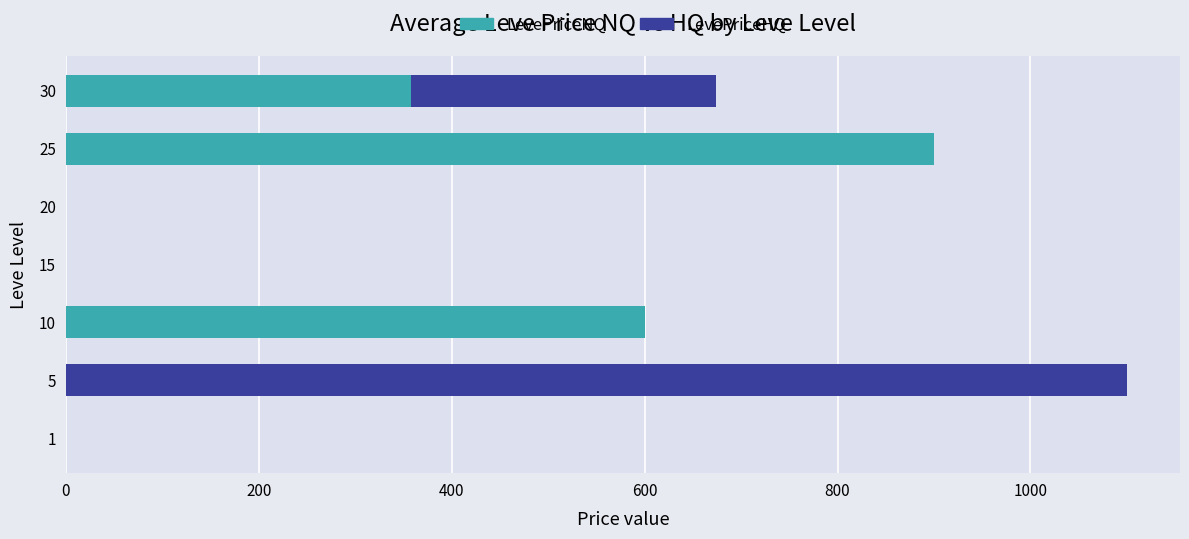

At which category is the sum across all series the highest?

5